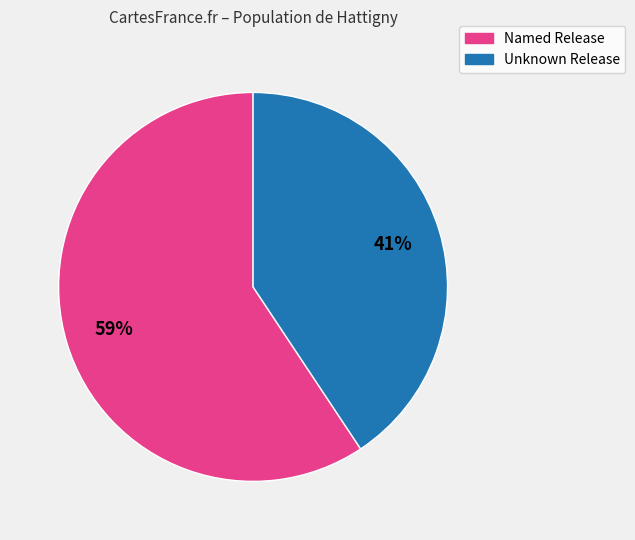

To the nearest percent, what is the average slice percentage?

50%